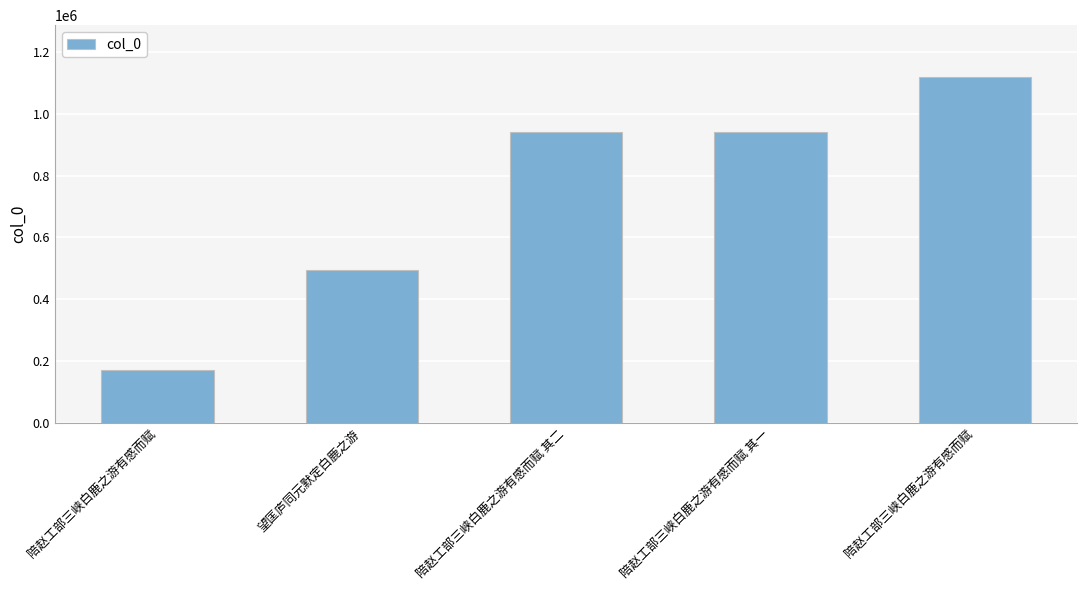

What value does the data have at 望匡庐同元默定白鹿之游, to the nearest 100?

494900